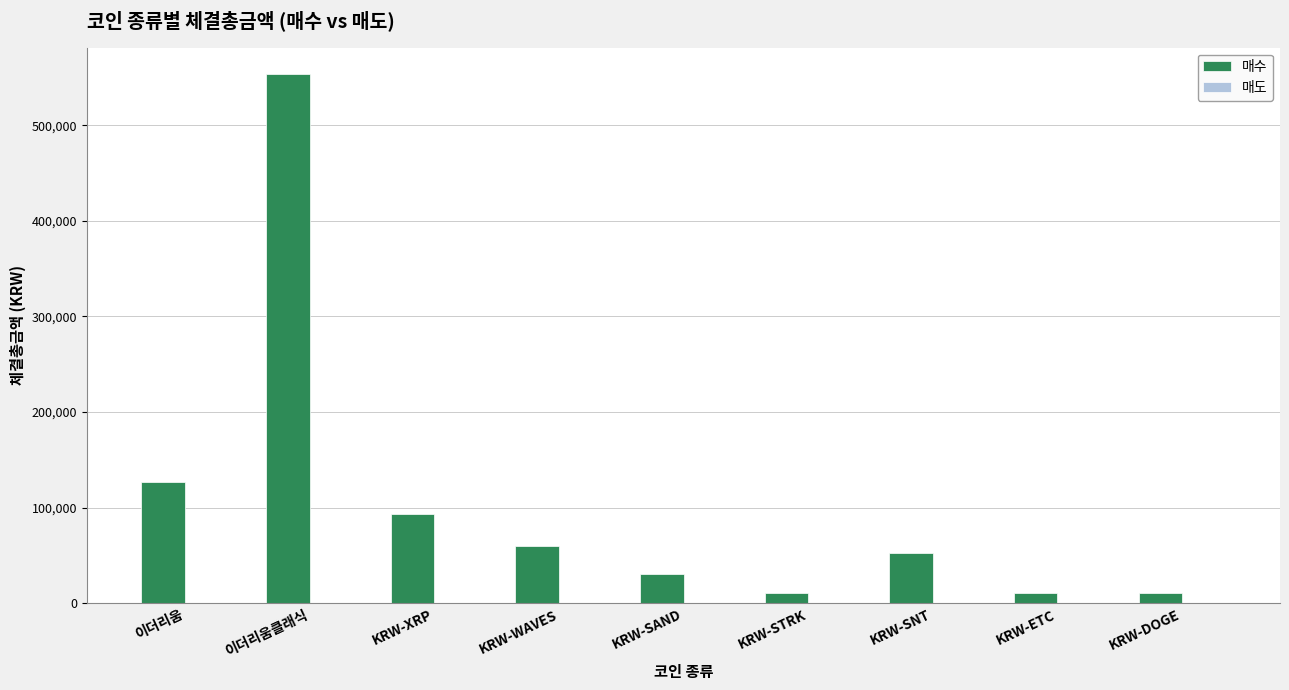

What is the greatest value displayed?

553353.3